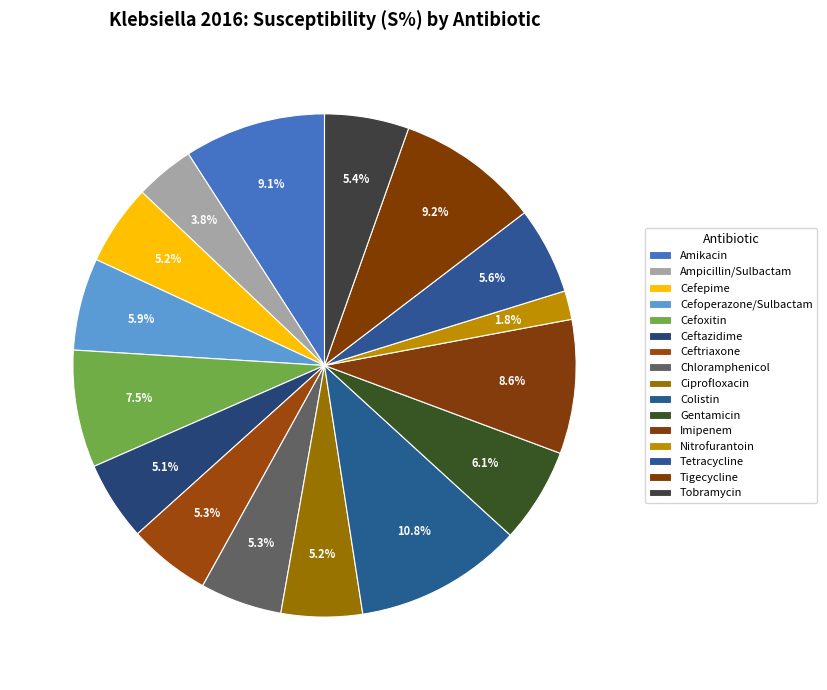

To the nearest percent, what is the difference between the largest and smallest slice percentages?

9%